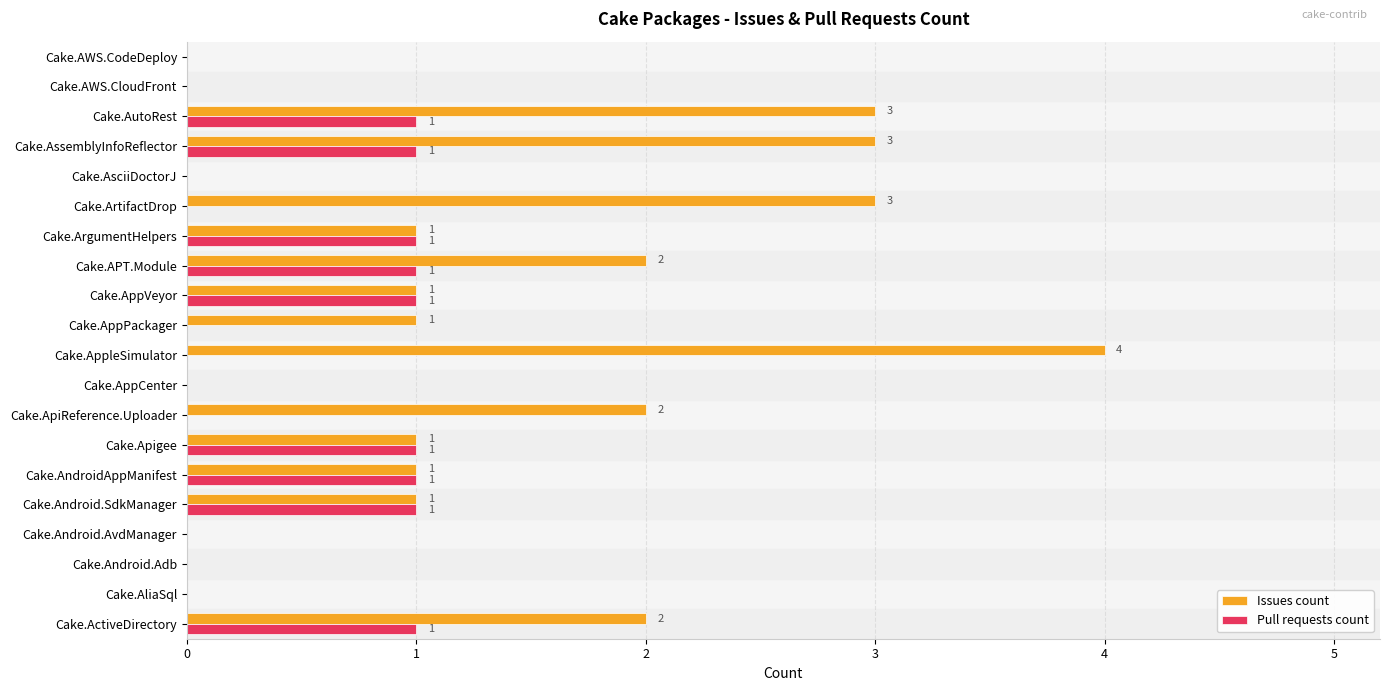

How many values in the Pull requests count series exceed 0?

9